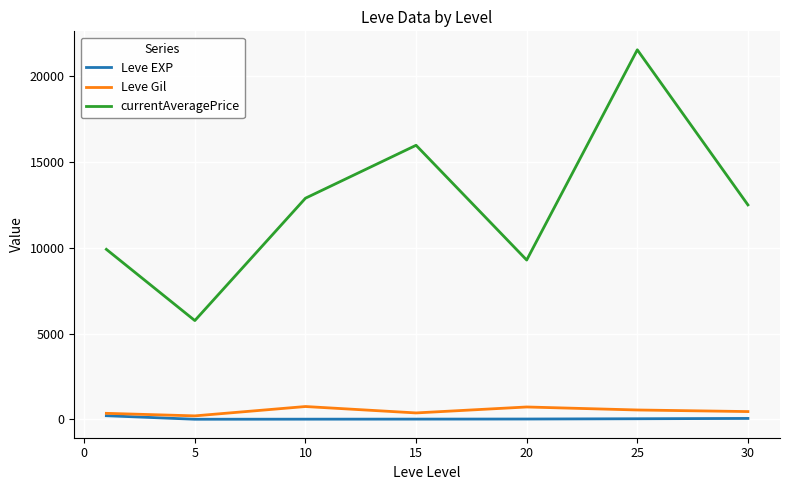

What is the maximum value shown in the chart?

21540.8